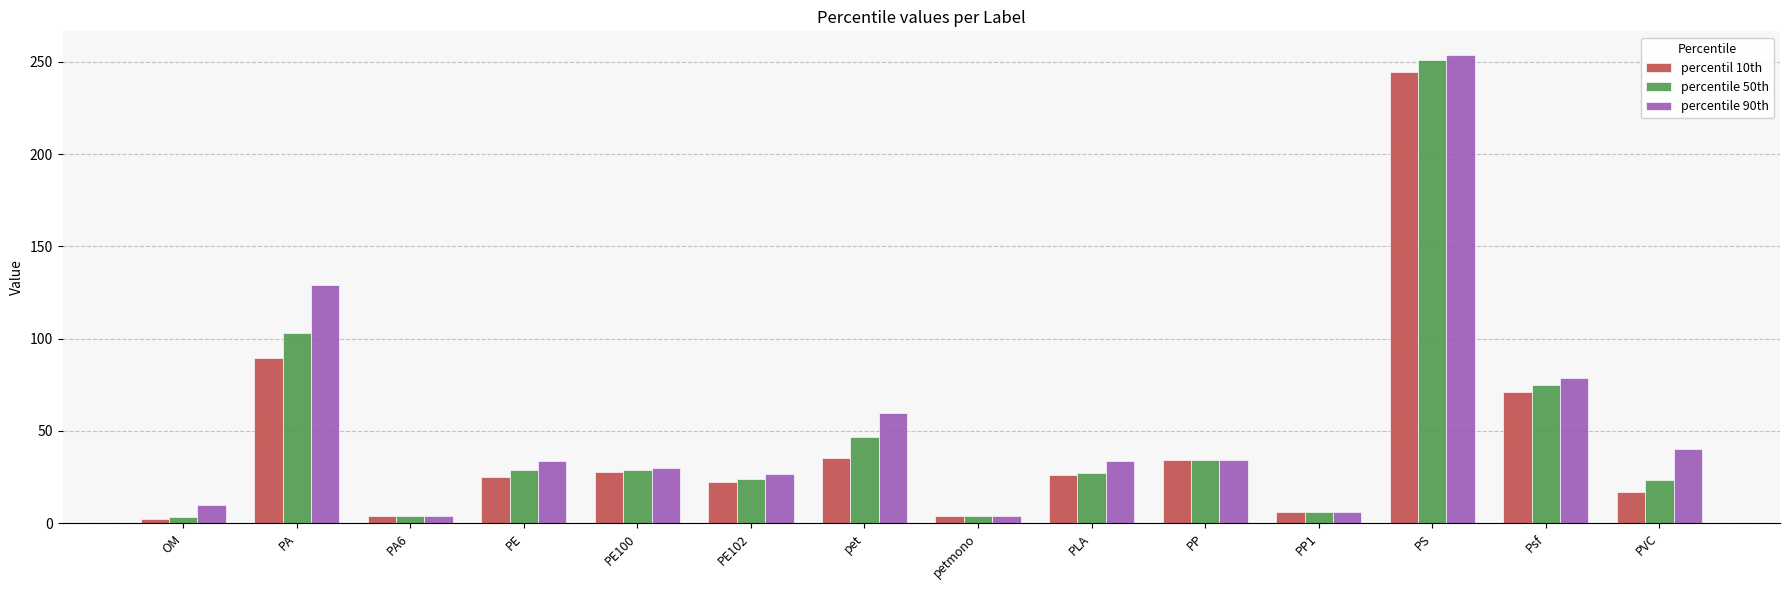

Where is percentile 90th nearest to the value 128?

PA